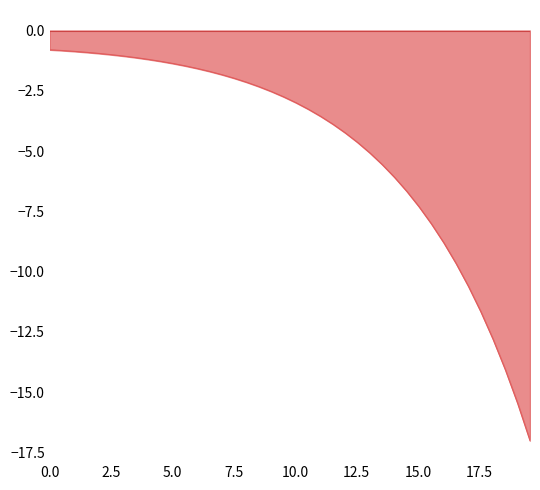

What is the smallest value displayed?

-17.0